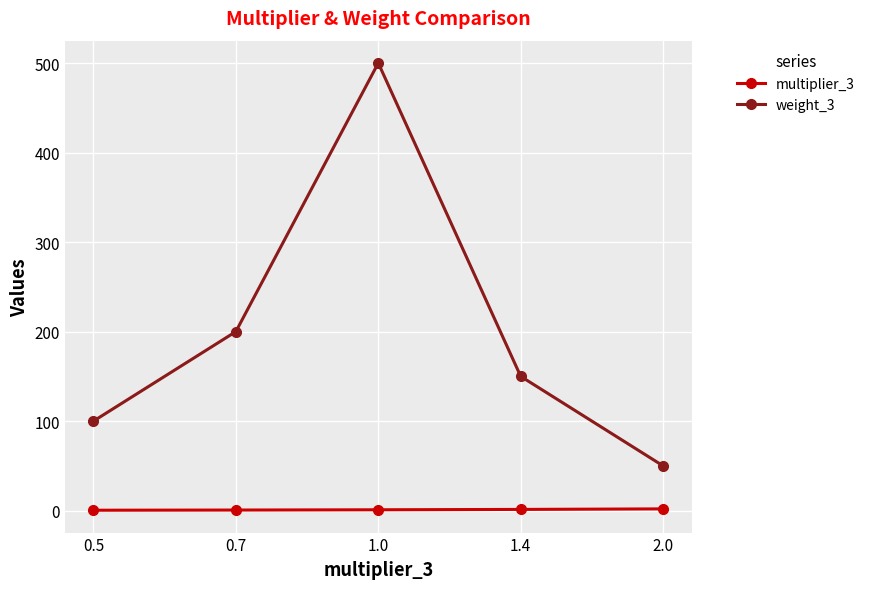

What is the label of the 3rd point from the right?

1.0